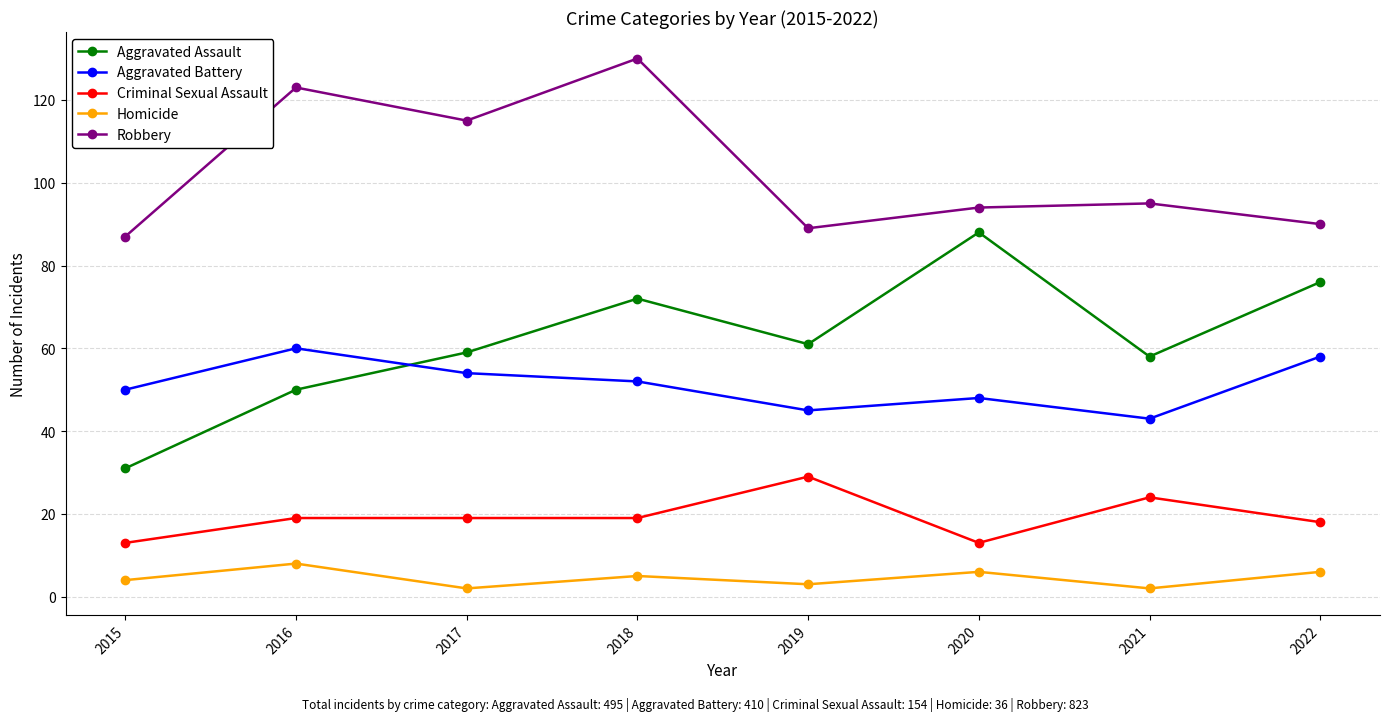

Where does the Aggravated Battery series first go above 52?

2016